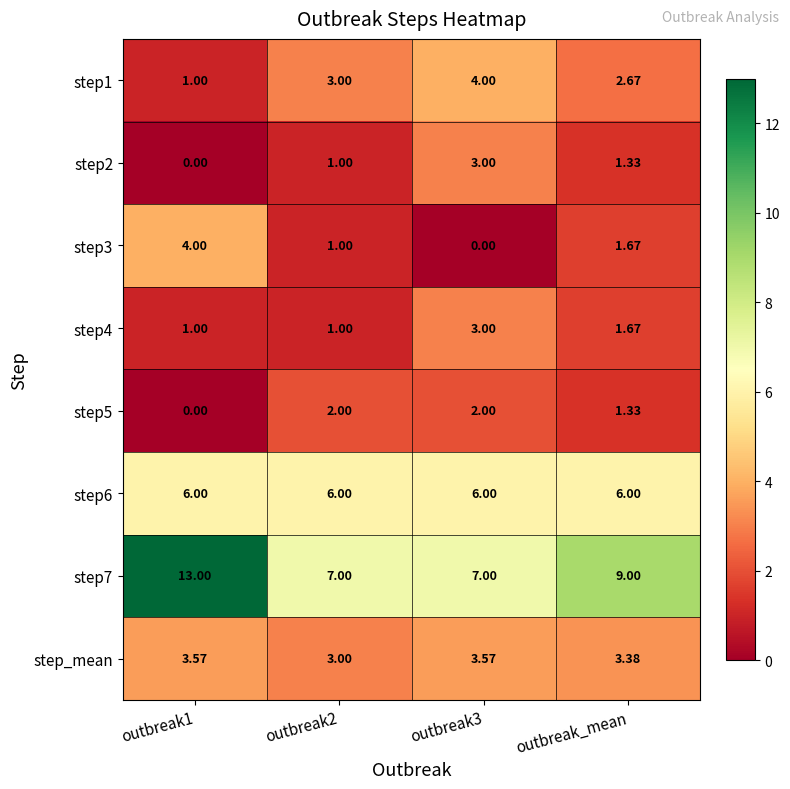

Is the value of step5 at outbreak2 greater than the value of step4 at outbreak2?

Yes